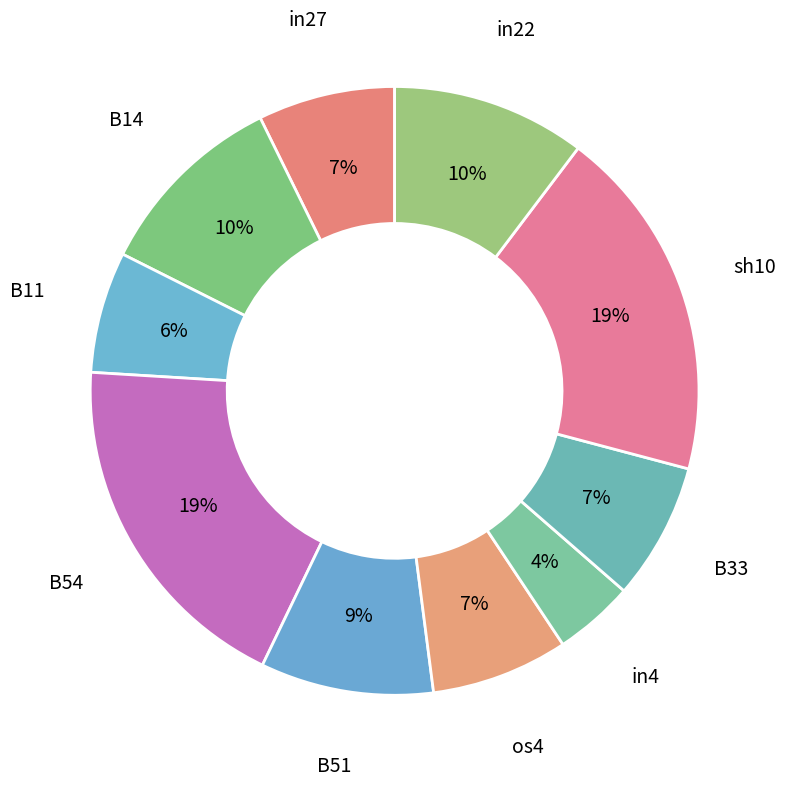

What is the smallest slice in the pie chart?

in4